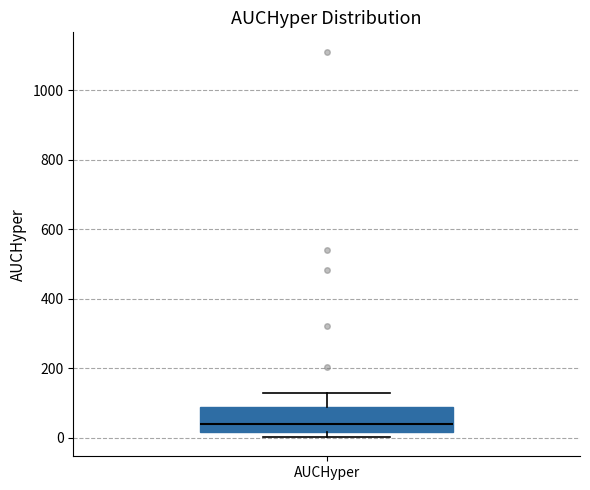

Transcribe this box plot: give where the median line is, the range the box spans, and where the two whiskers end, as read against the y-axis. The values are not printed on the chart, so give them approximately, as read against the axis.

median 40, box 20 to 80, whiskers 0 to 120